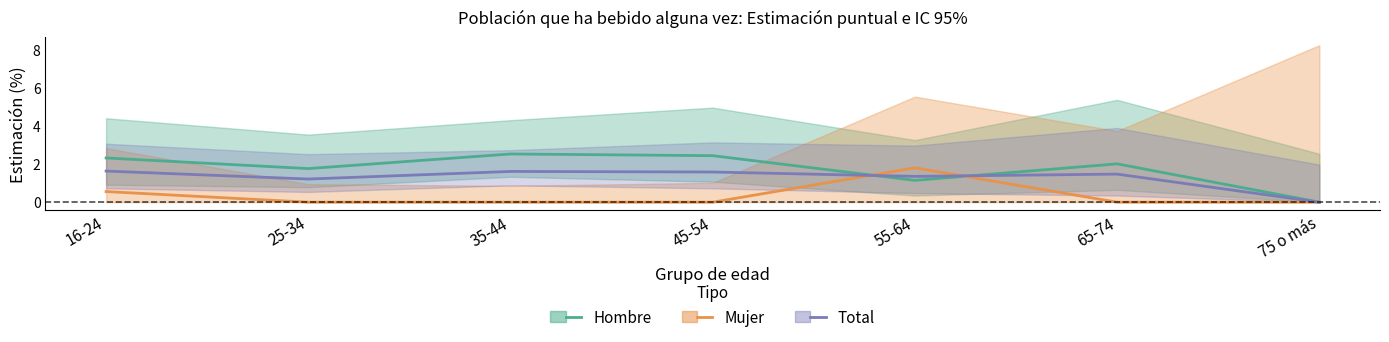

Which category has the highest value in the Total series?

16-24